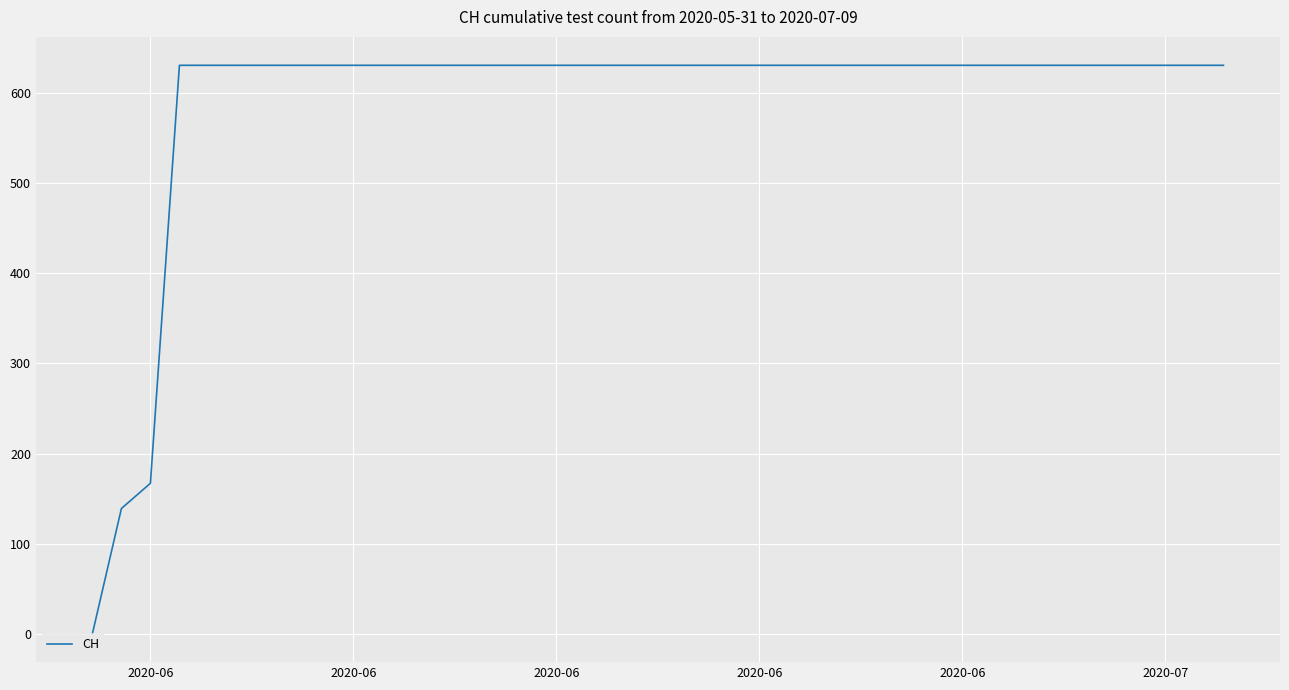

What is the difference between the maximum and minimum values?

631